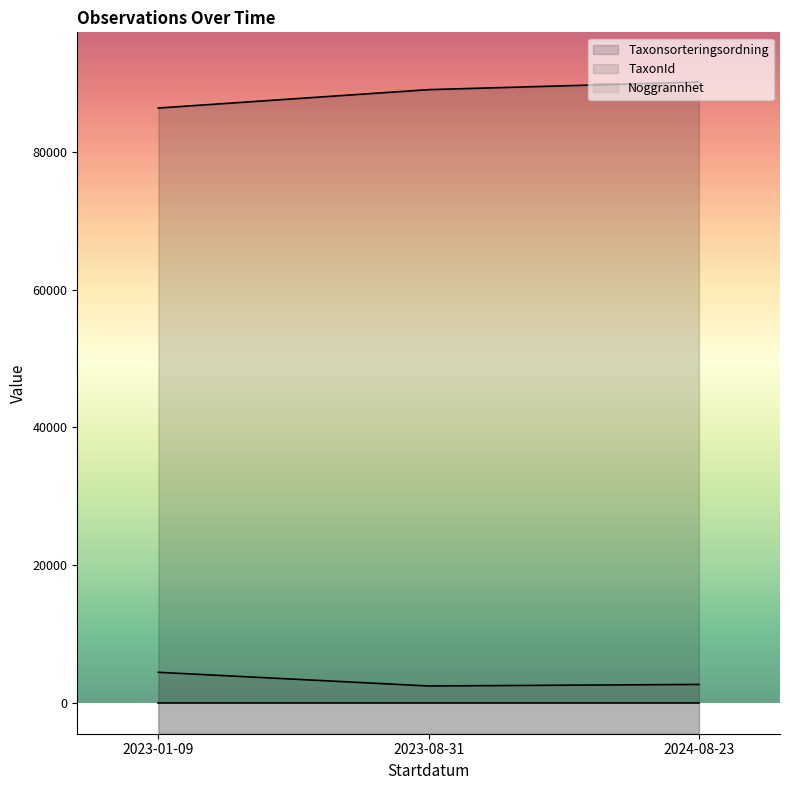

At 2023-08-31, list the series in order from smallest to largest.

Noggrannhet, TaxonId, Taxonsorteringsordning